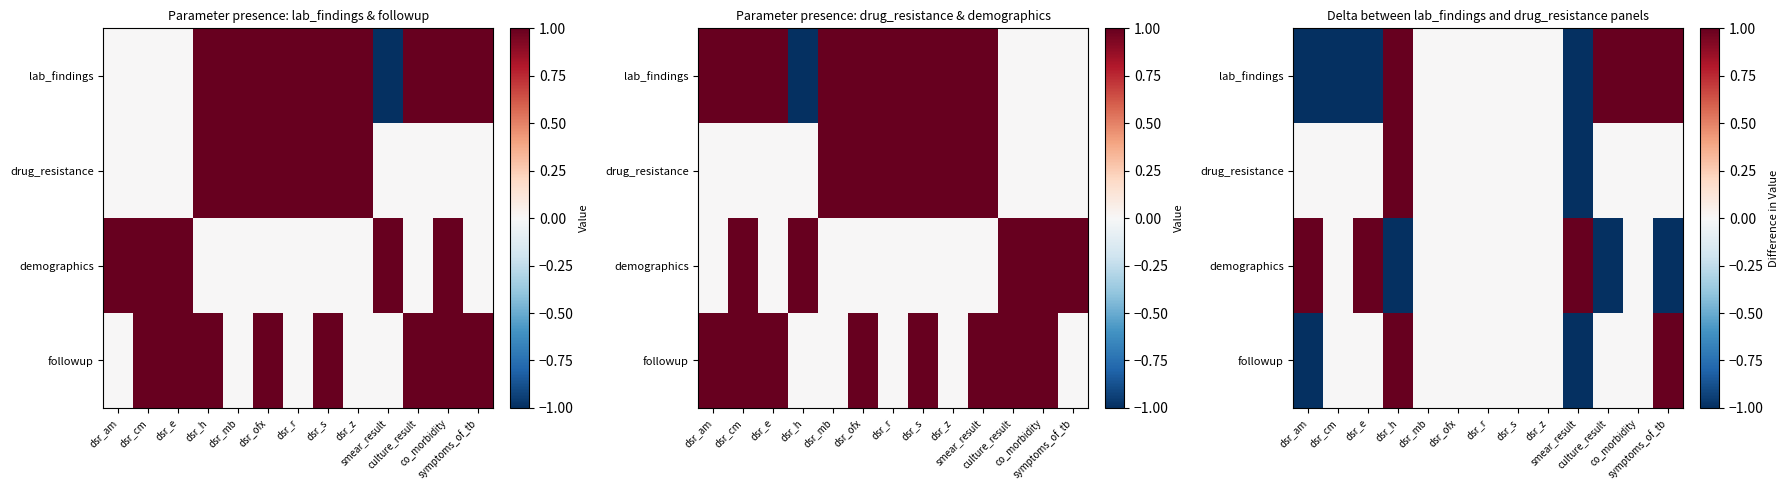

At which label does followup first exceed 0?

dsr_h